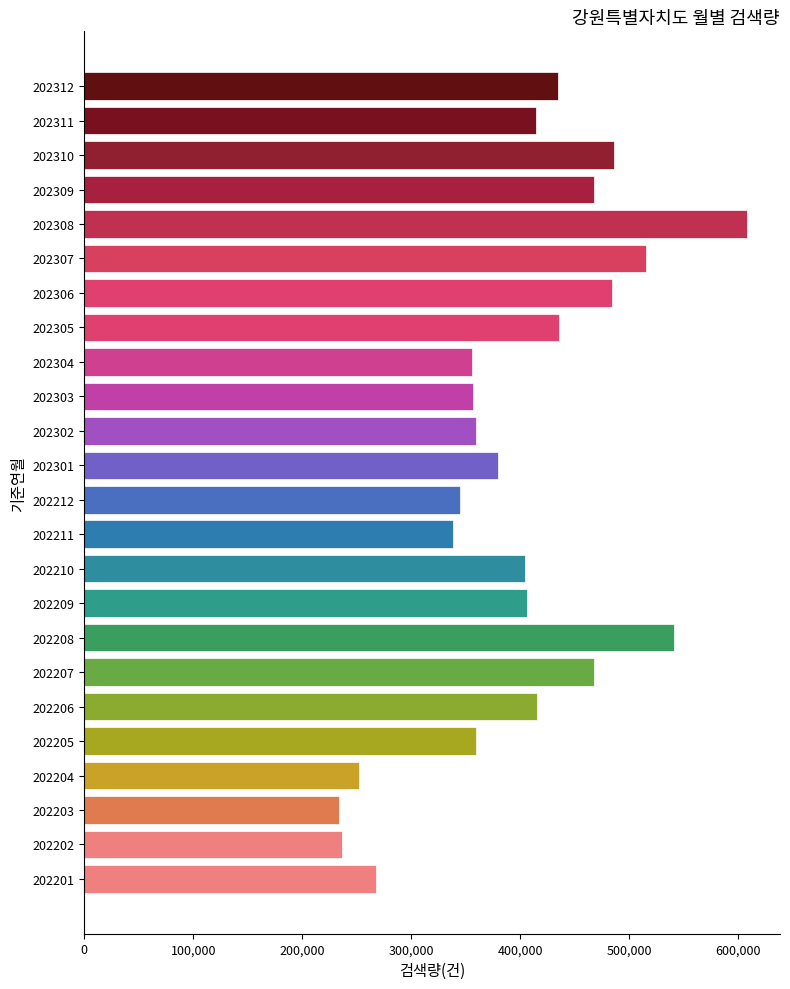

How many distinct data groups are displayed?

1